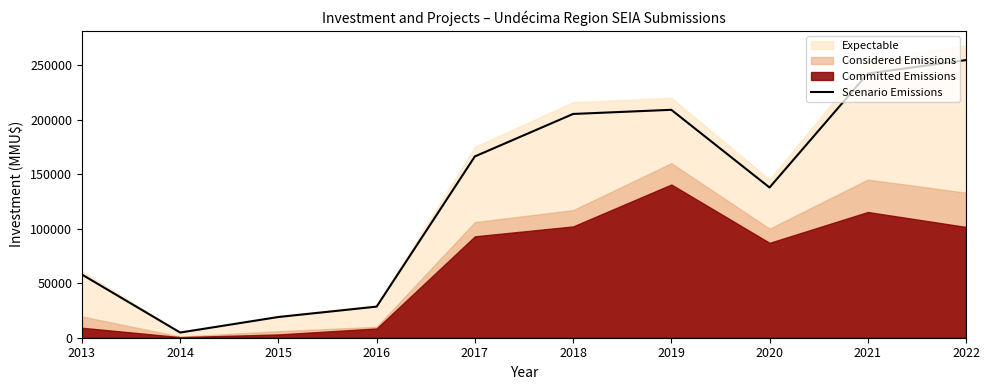

Where does the data first go above 166250?

2018